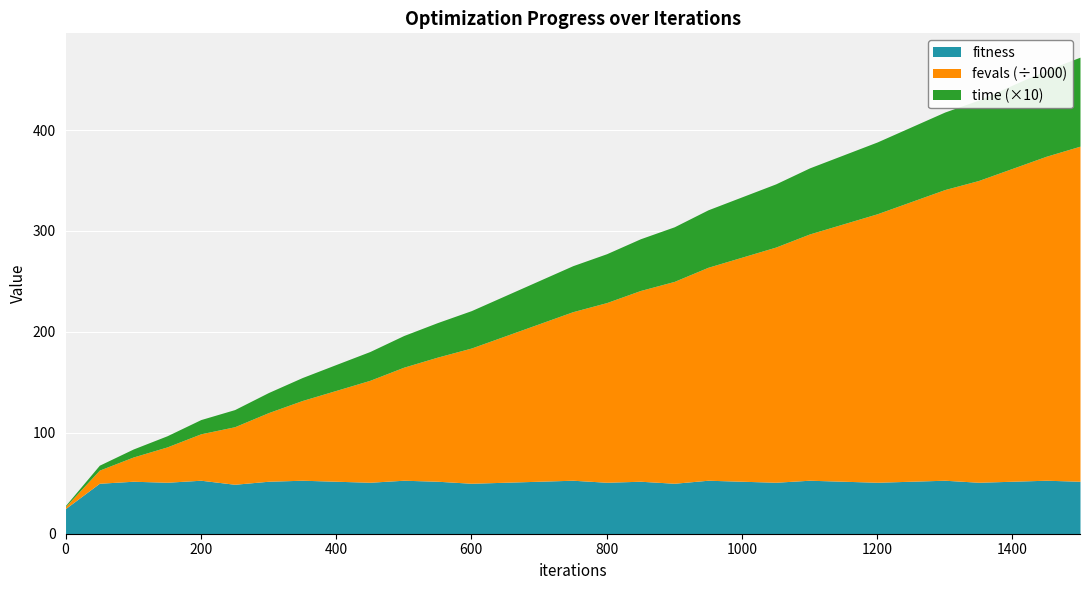

What is the difference between the maximum and minimum values in the fevals series?

330000.0